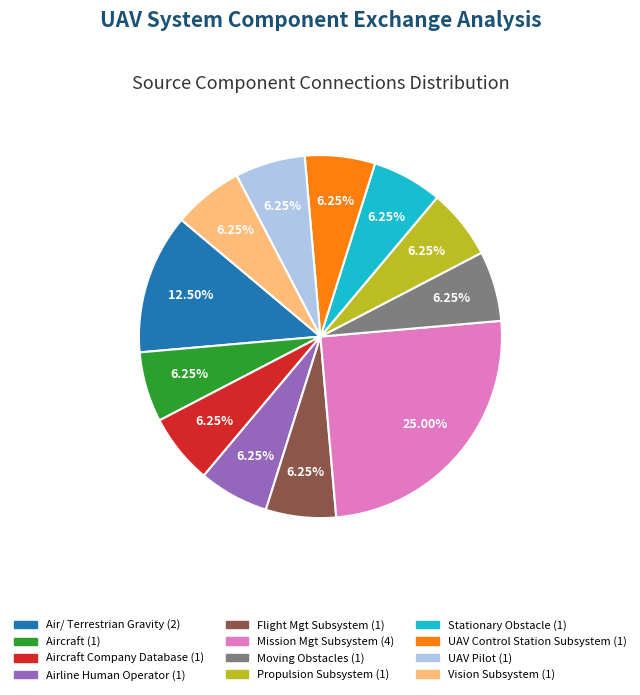

Does any single category account for the majority?

No